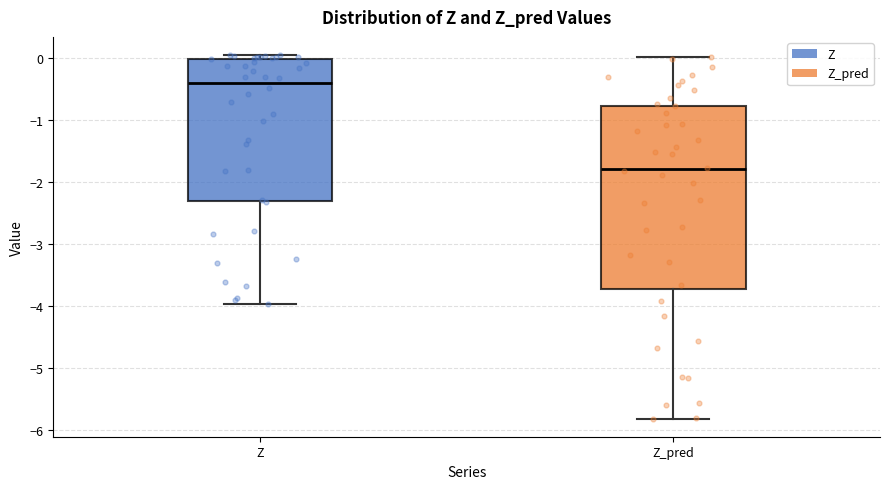

Reading left to right, read every box against the y-axis: the position of its median line, the range the box covers, and the ends of its whiskers. The values are not printed on the chart, so give them approximately, as read against the axis.

Z: median -0.4, box -2.3 to 0.0, whiskers -4.0 to 0.0 (just above the box's upper edge)
Z_pred: median -1.8, box -3.7 to -0.8, whiskers -5.8 to 0.0